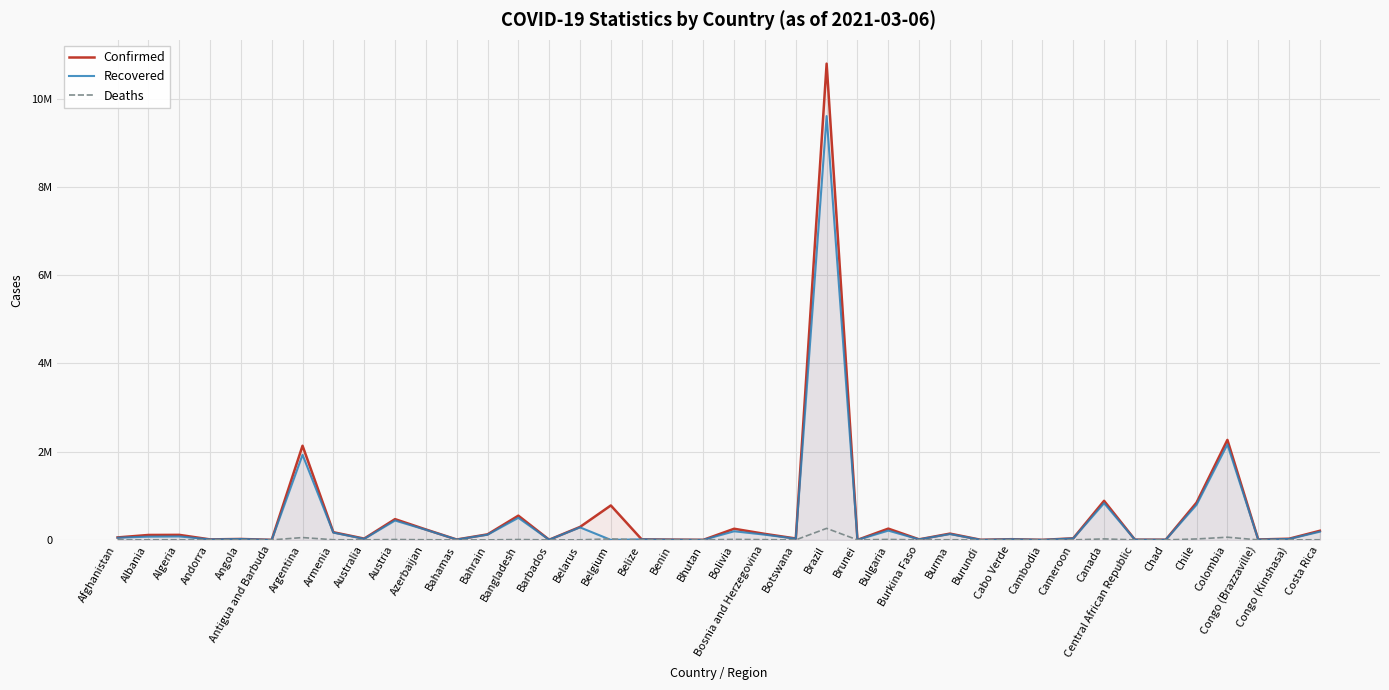

True or false: Deaths and Confirmed intersect in this chart.

False